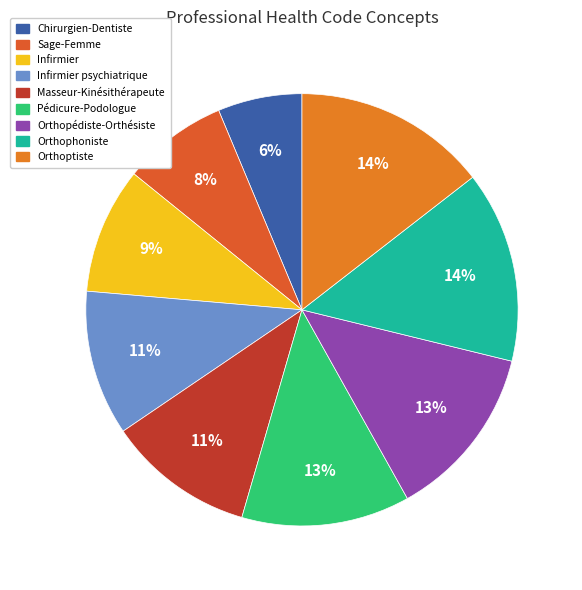

Which has a higher value, Pédicure-Podologue or Orthoptiste?

Orthoptiste